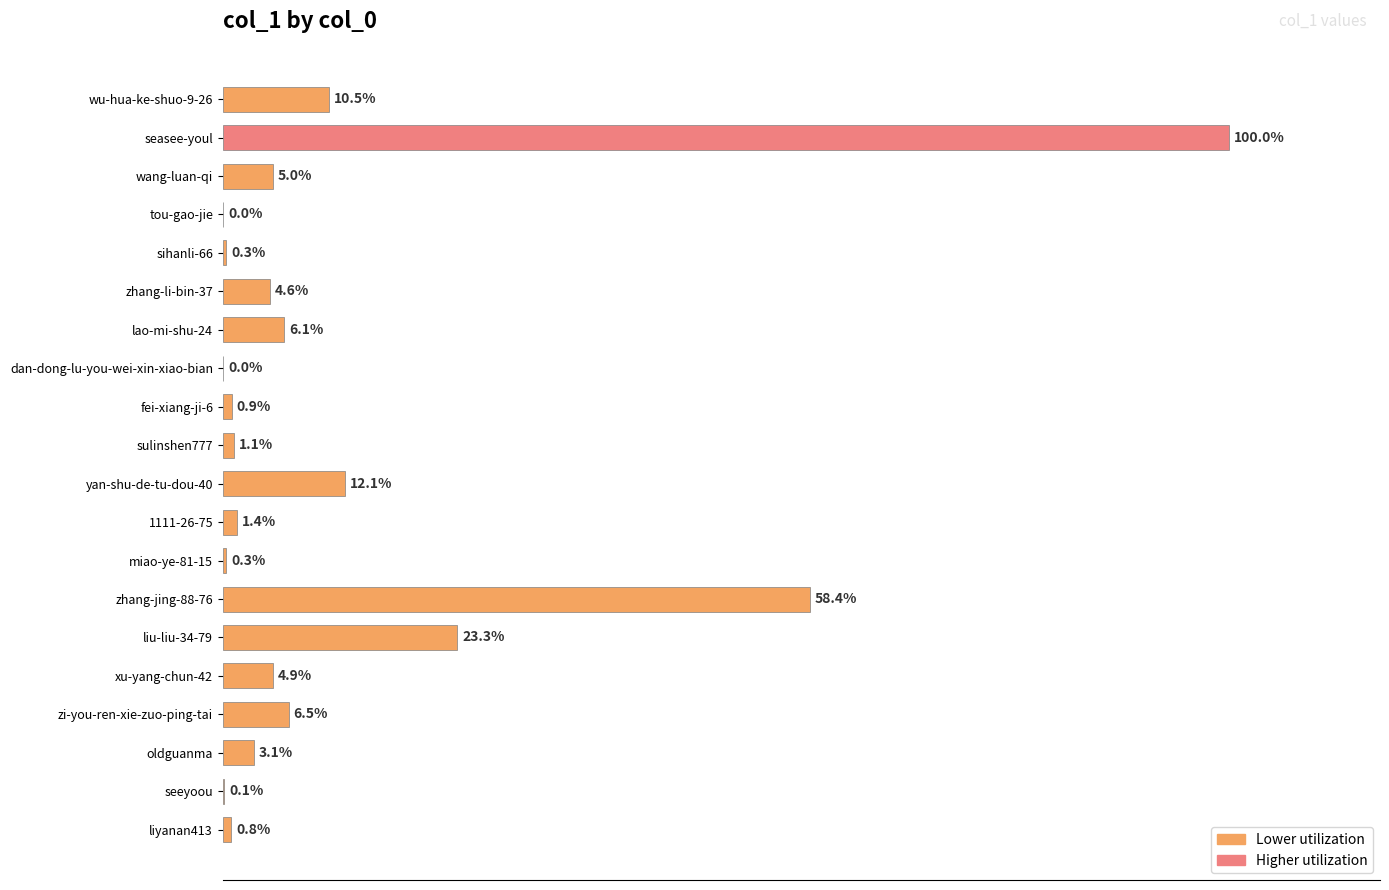

Which has a higher value, 1111-26-75 or yan-shu-de-tu-dou-40?

yan-shu-de-tu-dou-40